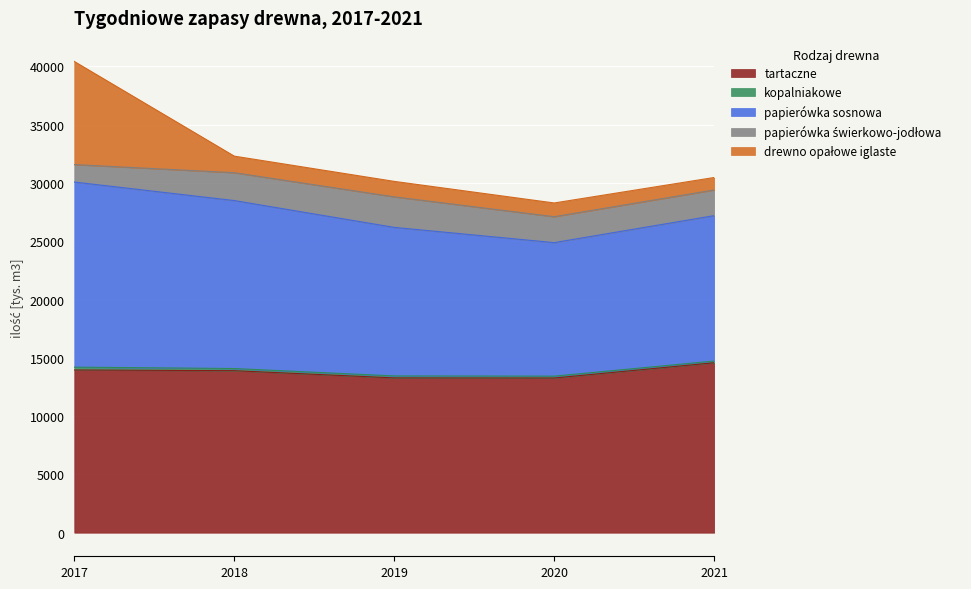

Reading right to left, list all the values displayed in this chart.

tartaczne: 14581.3	13271.9	13281.2	13899.2	13962.3
kopalniakowe: 147.3	159.3	168.9	185.8	242.3
papierówka sosnowa: 12471.6	11454.0	12742.3	14408.9	15877.2
papierówka świerkowo-jodłowa: 2203.6	2224.4	2618.8	2389.5	1498.5
drewno opałowe iglaste: 1068.5	1177.5	1327.9	1421.3	8846.0